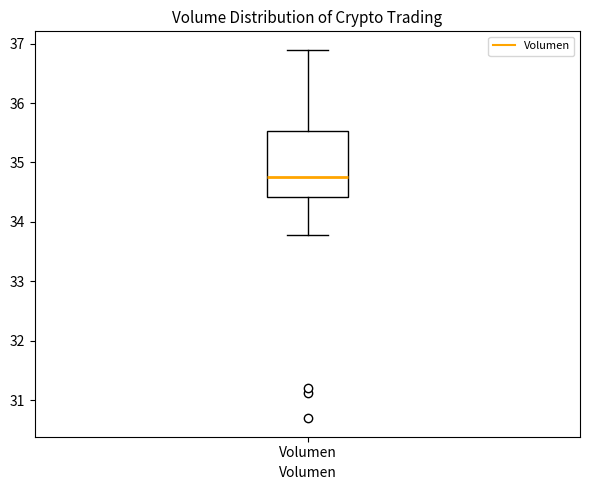

Where is the upper edge of the box for Volumen on the y-axis? The values are not printed on the chart, so give them approximately, as read against the axis.

35.5